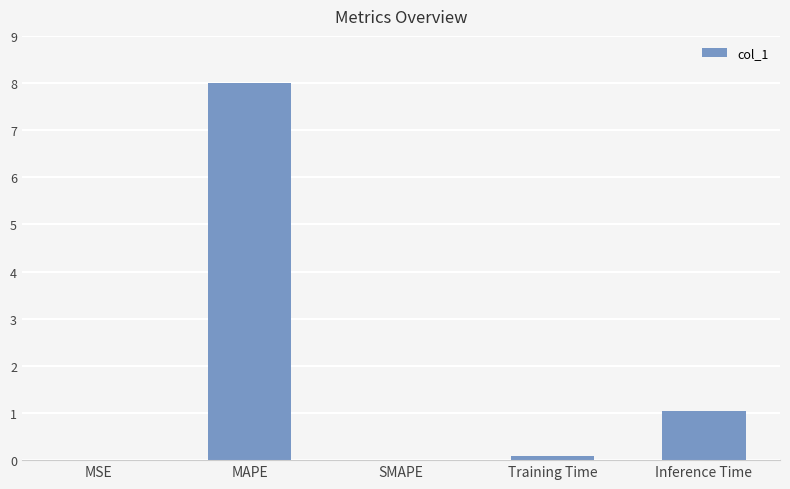

Where is the data nearest to the value 4?

Inference Time